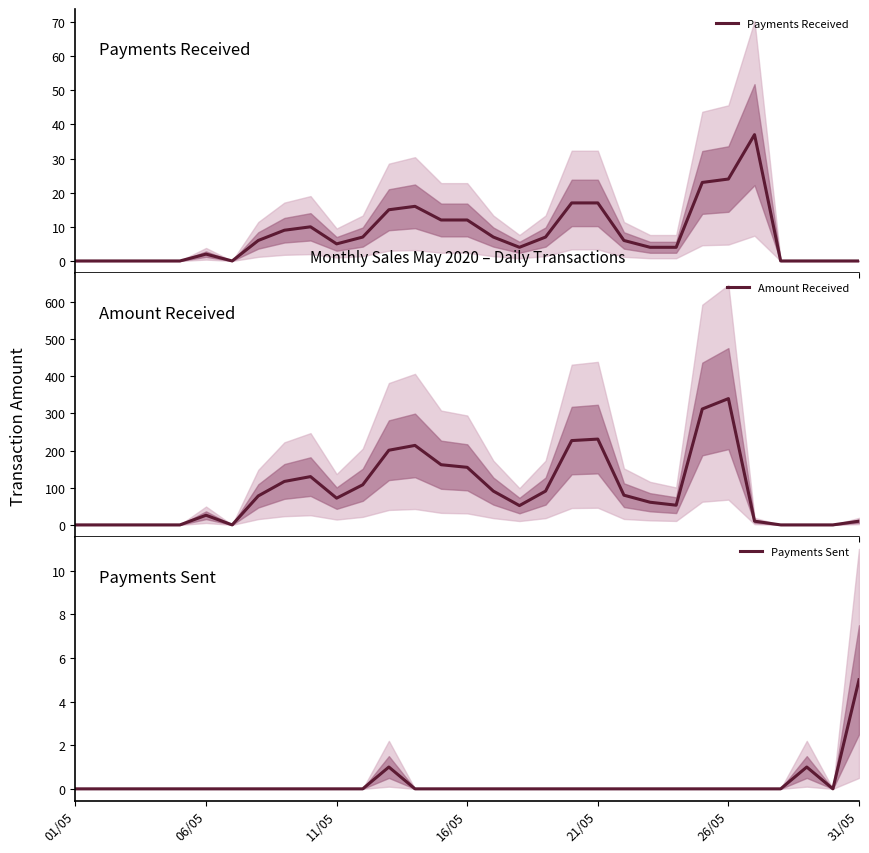

At how many categories does at least one series exceed 254?

2